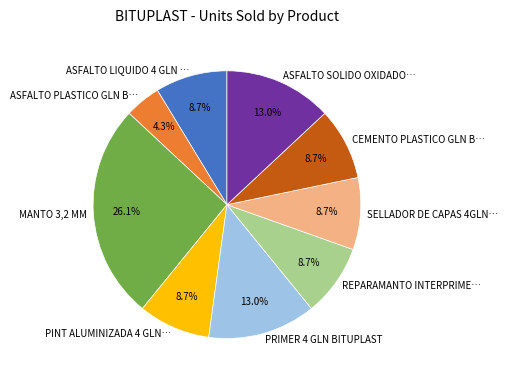

Between MANTO 3,2 MM and ASFALTO SOLIDO OXIDADO…, which is larger?

MANTO 3,2 MM